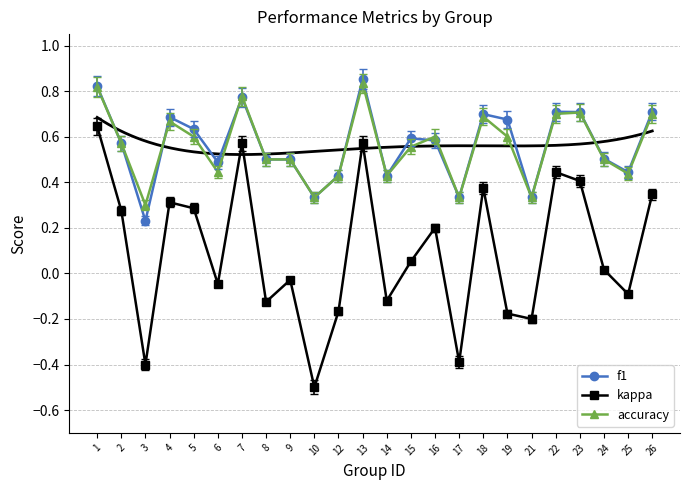

At 1, list the series in order from smallest to largest.

kappa, accuracy, f1